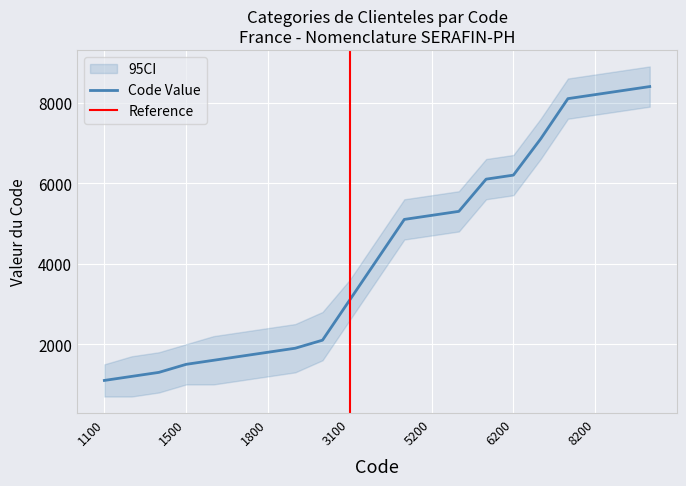

What is the average value?

4257